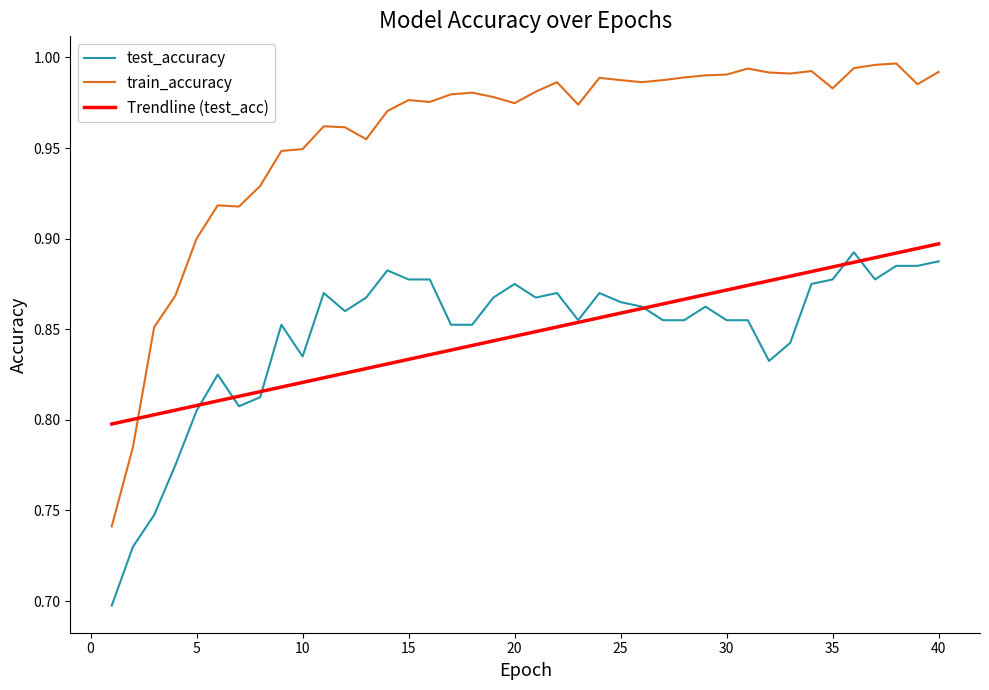

Which series has the largest range (max minus min)?

train_accuracy